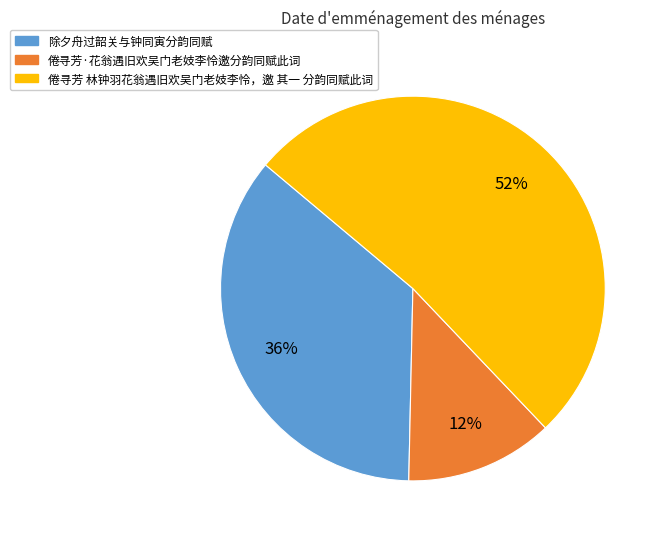

Is it true that 倦寻芳 林钟羽花翁遇旧欢吴门老妓李怜，邀 其一 分韵同赋此词 is 52% of the pie?

True